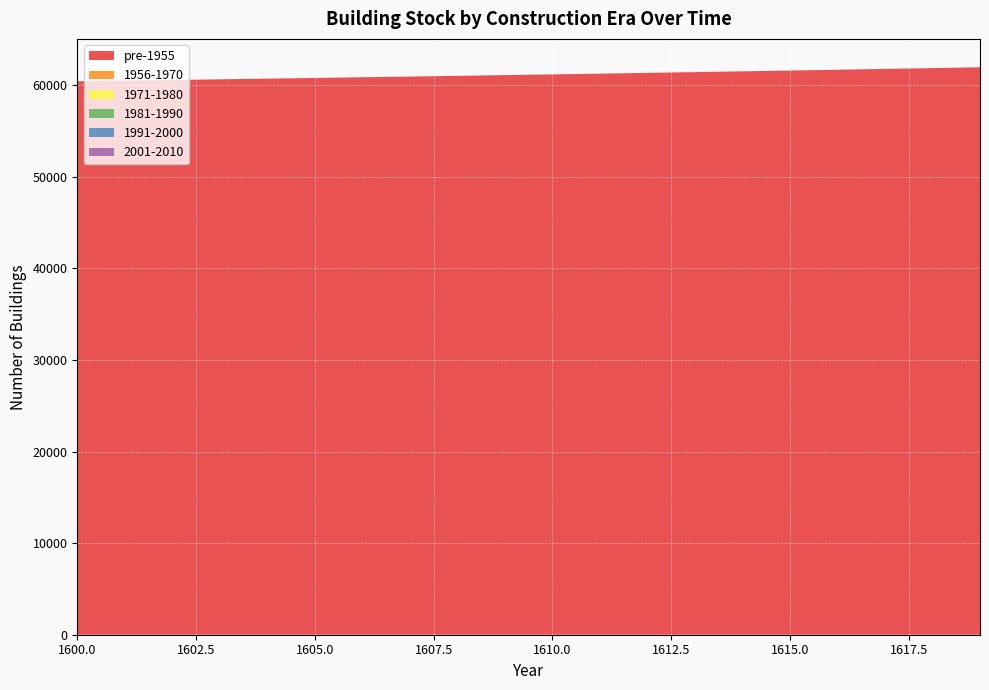

Reading left to right, transcribe all the data shown in this chart.

pre-1955: 60439.1	60509.8	60581.4	60654.1	60727.9	60802.6	60878.5	60955.5	61033.5	61112.7	61193.0	61274.5	61357.2	61441.0	61526.0	61612.3	61699.8	61788.5	61878.5	61969.8
1956-1970: 0.0	0.0	0.0	0.0	0.0	0.0	0.0	0.0	0.0	0.0	0.0	0.0	0.0	0.0	0.0	0.0	0.0	0.0	0.0	0.0
1971-1980: 0.0	0.0	0.0	0.0	0.0	0.0	0.0	0.0	0.0	0.0	0.0	0.0	0.0	0.0	0.0	0.0	0.0	0.0	0.0	0.0
1981-1990: 0.0	0.0	0.0	0.0	0.0	0.0	0.0	0.0	0.0	0.0	0.0	0.0	0.0	0.0	0.0	0.0	0.0	0.0	0.0	0.0
1991-2000: 0.0	0.0	0.0	0.0	0.0	0.0	0.0	0.0	0.0	0.0	0.0	0.0	0.0	0.0	0.0	0.0	0.0	0.0	0.0	0.0
2001-2010: 0.0	0.0	0.0	0.0	0.0	0.0	0.0	0.0	0.0	0.0	0.0	0.0	0.0	0.0	0.0	0.0	0.0	0.0	0.0	0.0